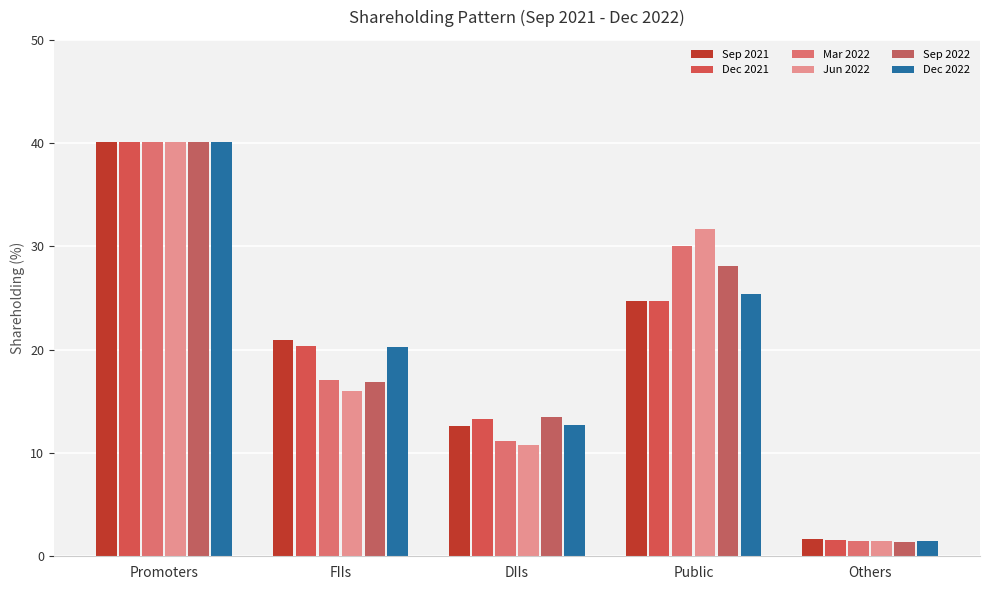

How many values in the Mar 2022 series exceed 17?

3